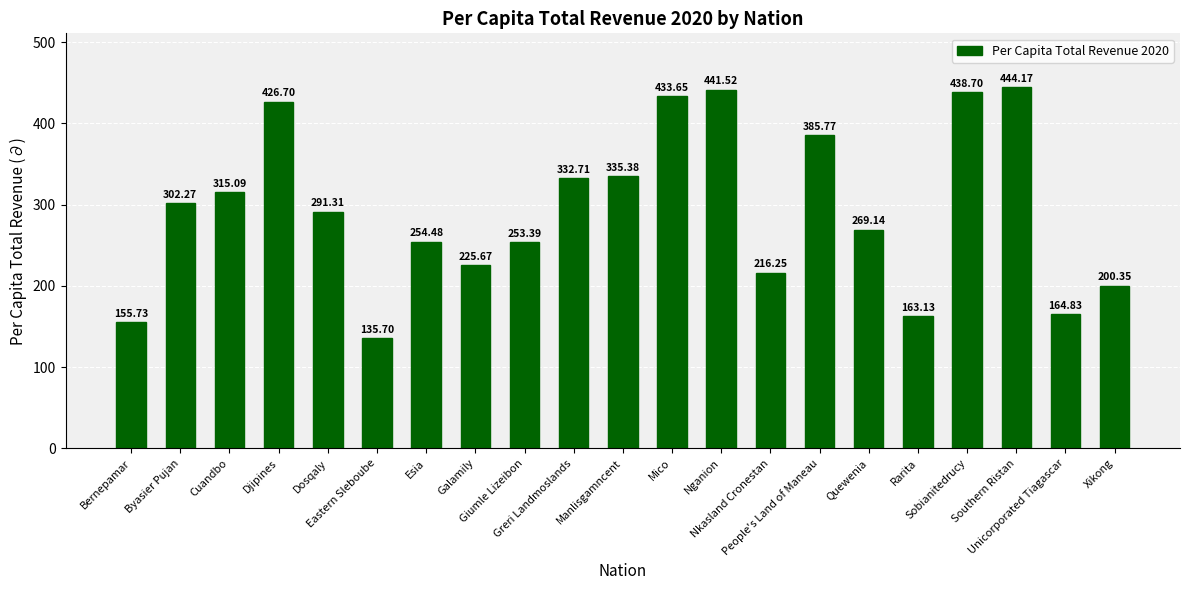

Count the number of categories in the chart.

21